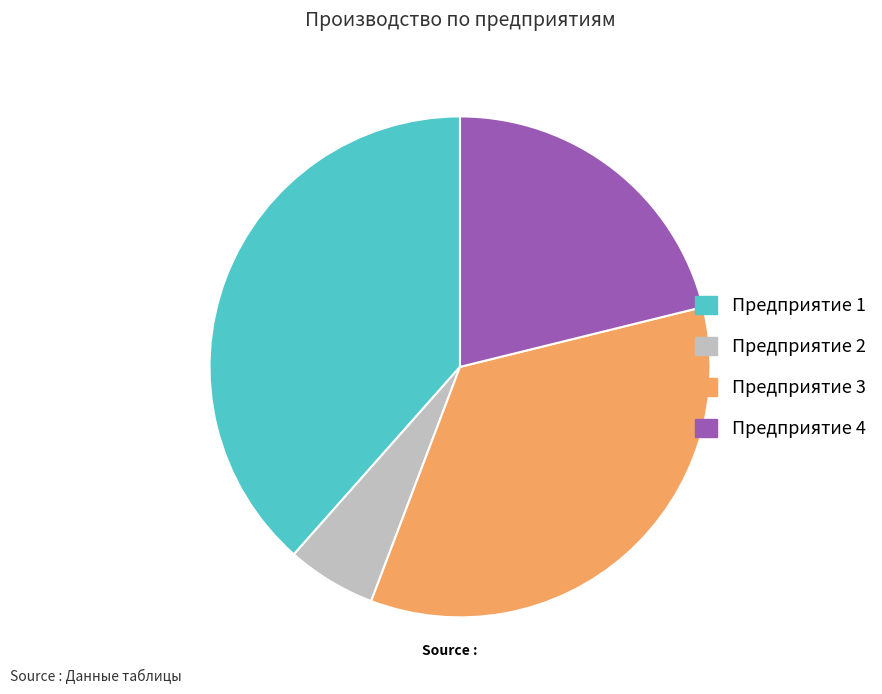

Do Предприятие 4 and Предприятие 2 together represent more than half of the pie?

No